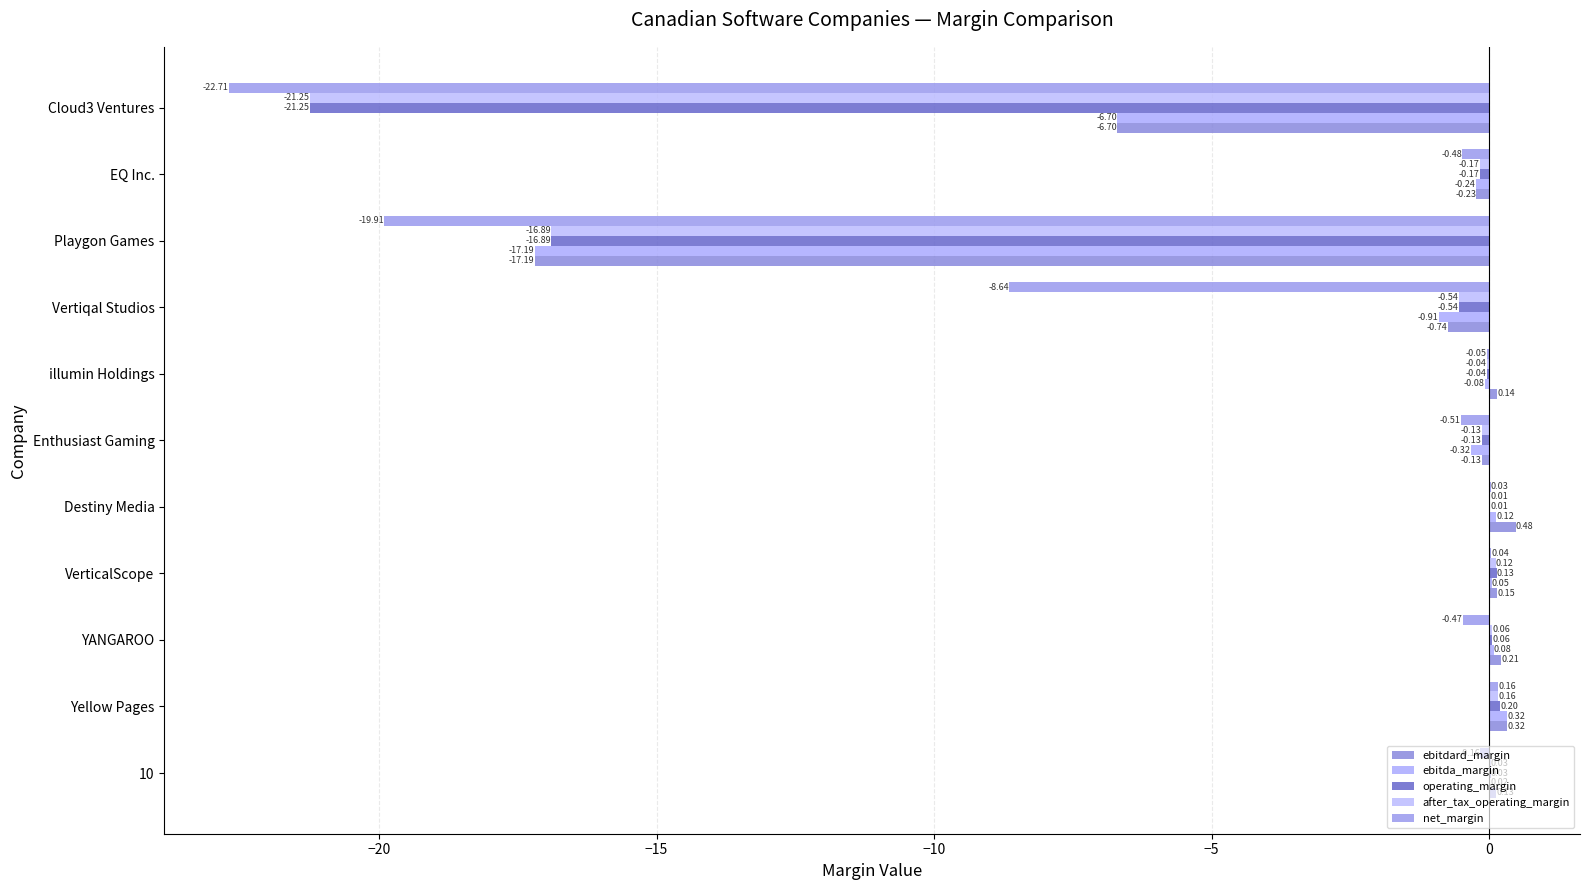

How many distinct data groups are displayed?

5